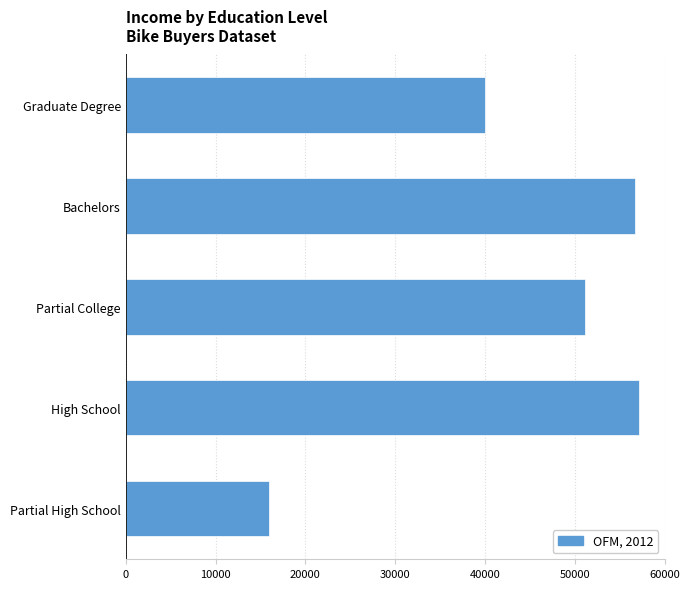

The chart shows a value of 87714.4 at Bachelors. True or false?

False